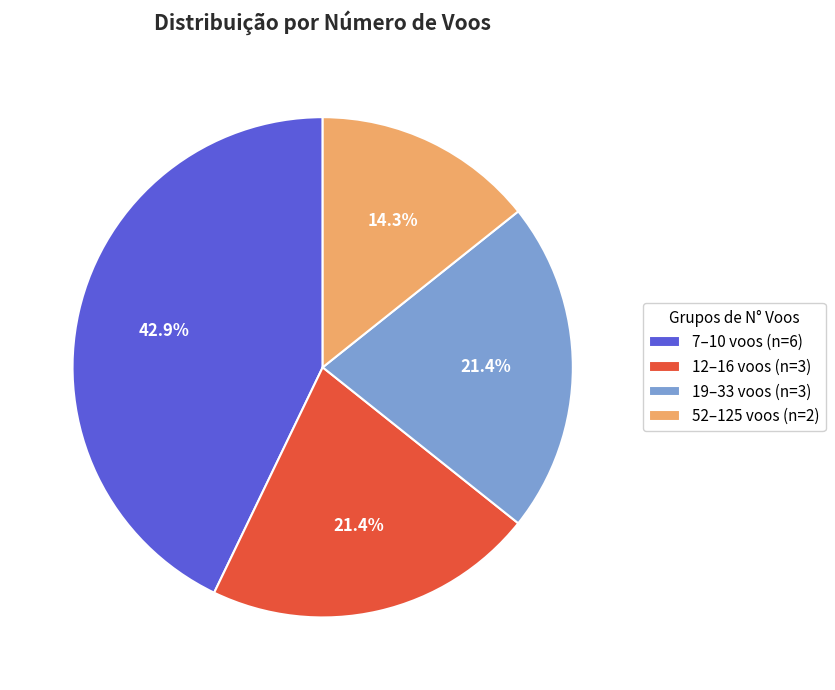

Which slice is the largest?

7–10 voos (n=6)